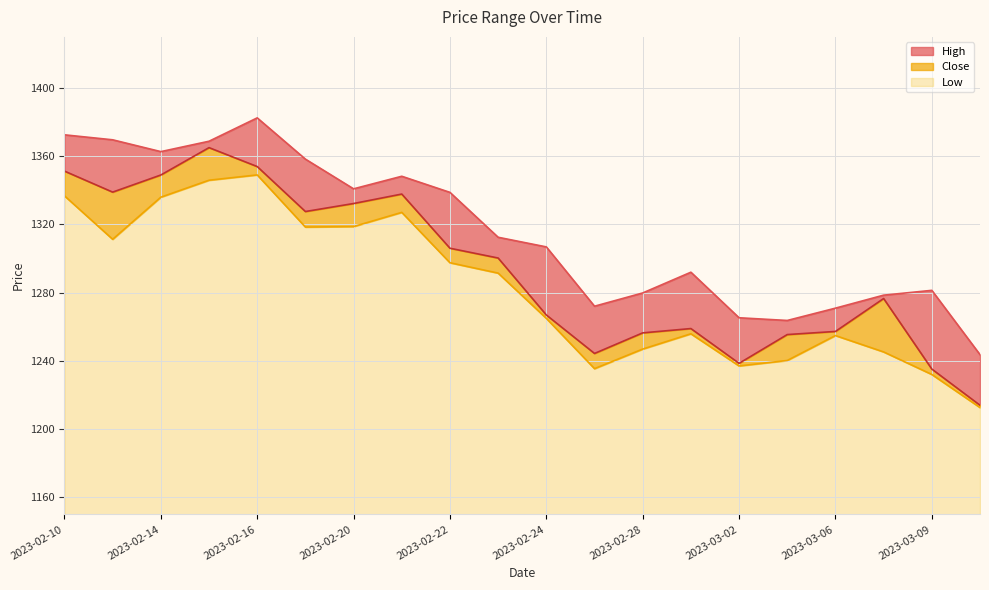

What is the value of the High point at the 19th from the left?

1281.4